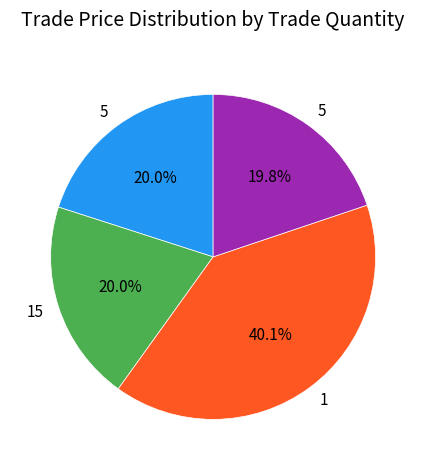

Is there a majority slice in this chart?

No